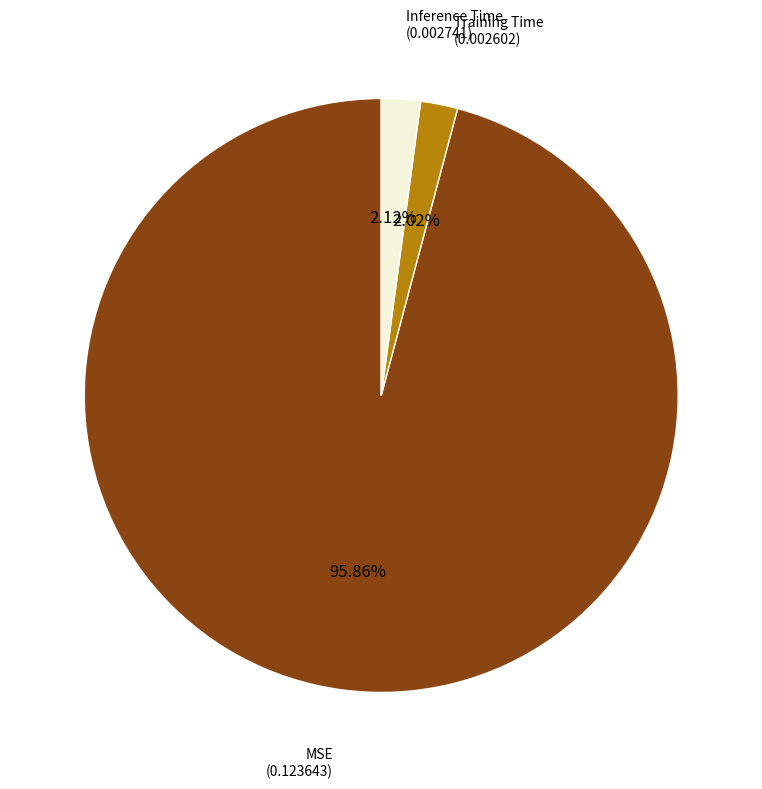

Count the number of slices in the pie.

3